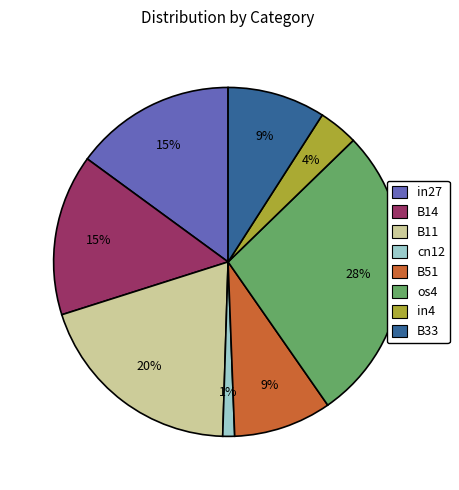

Is there any slice that represents more than half of the pie?

No